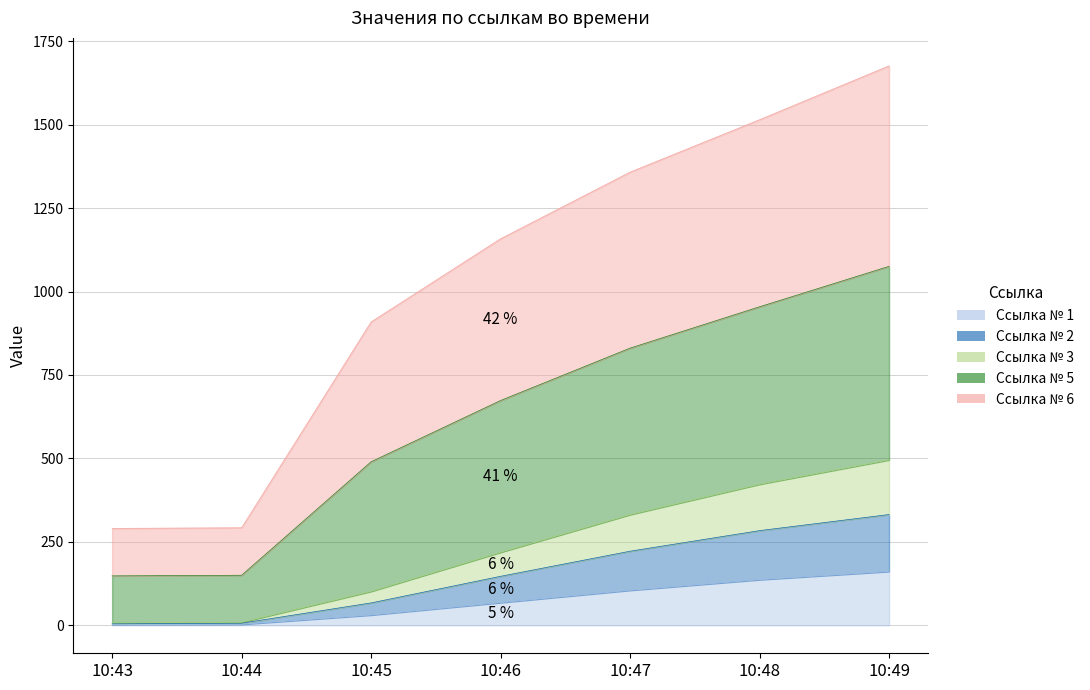

Which category has the highest value in the Ссылка № 2 series?

10:49